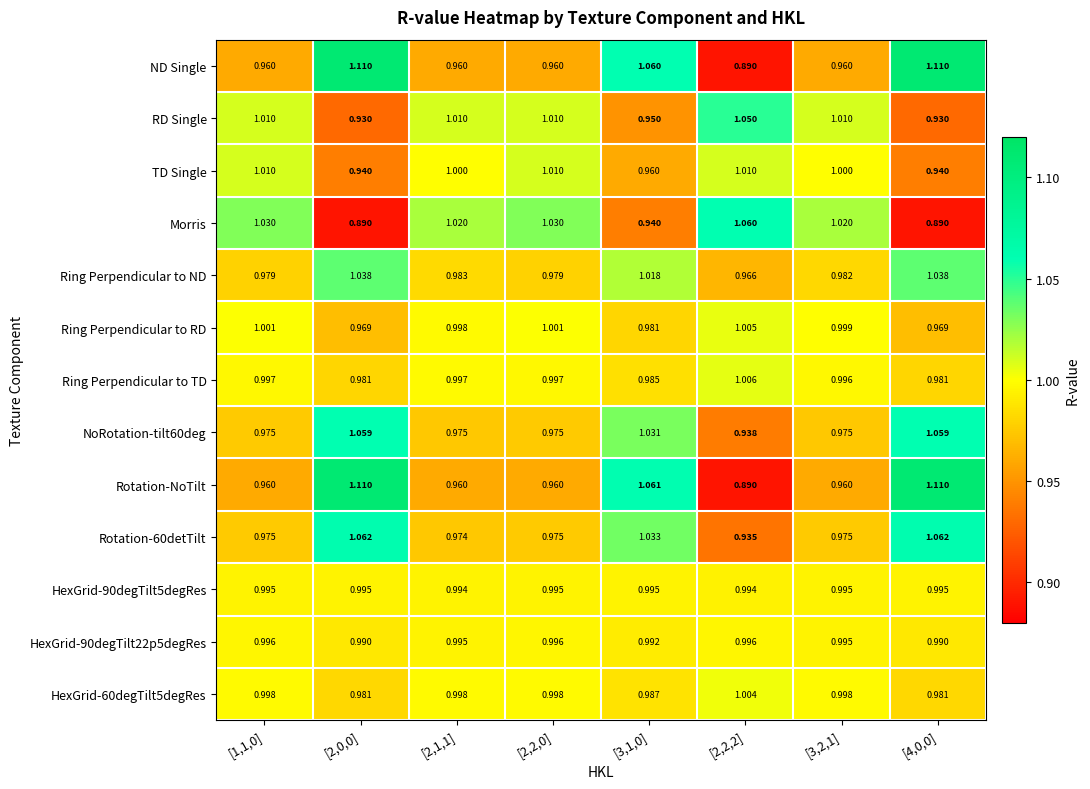

Which series has the largest total across all categories?

Rotation-NoTilt